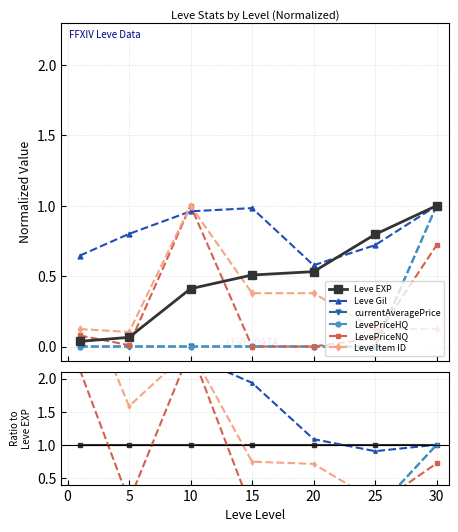

True or false: LevePriceNQ and LevePriceHQ cross at least once.

True